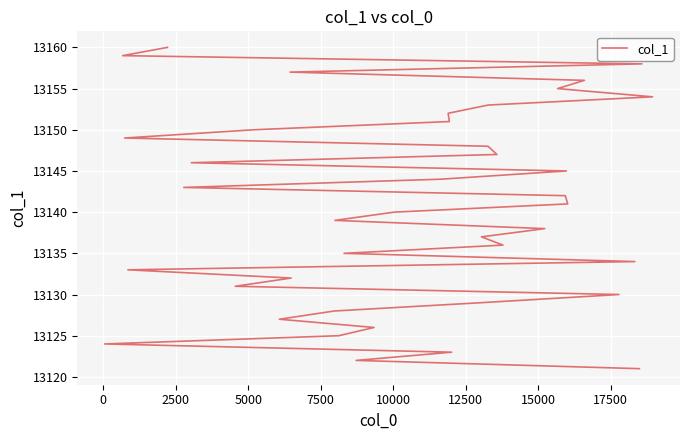

What is the smallest value displayed?

13121